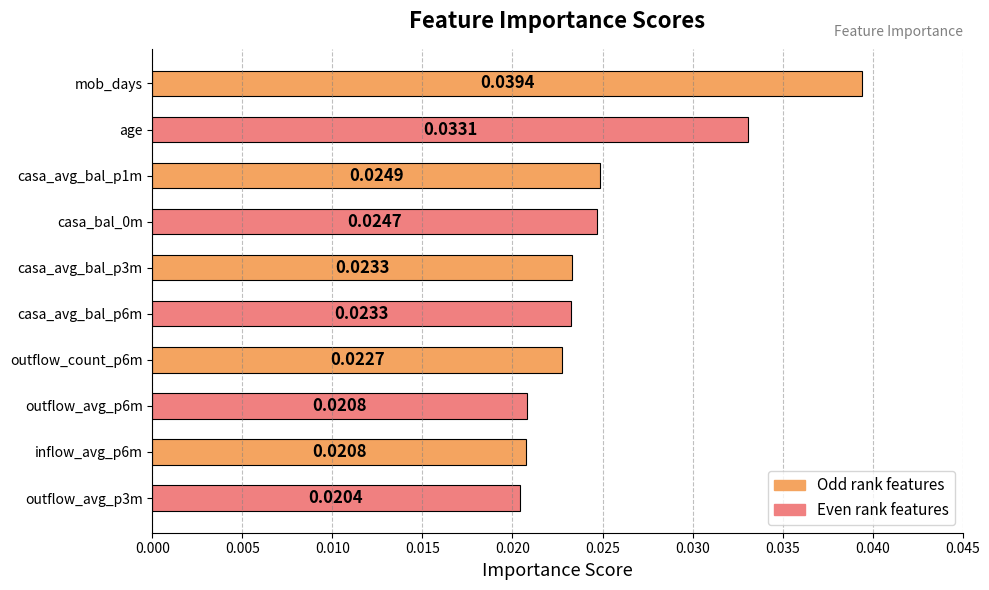

Count the number of categories in the chart.

10